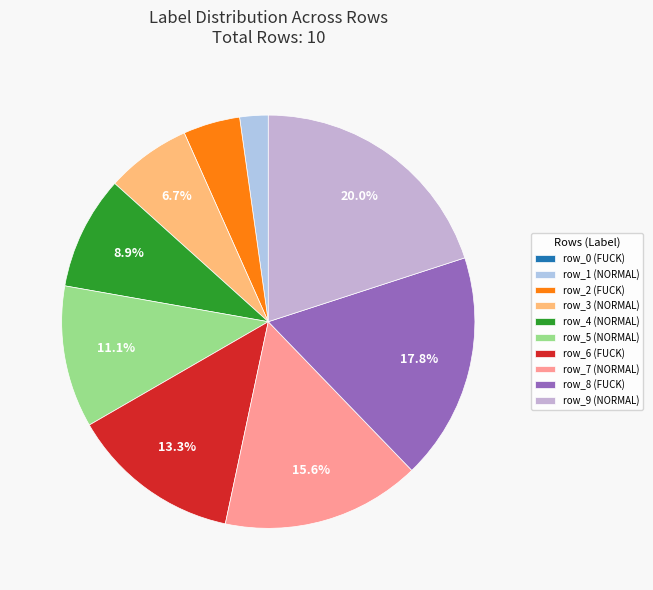

How many slices are in this pie chart?

10